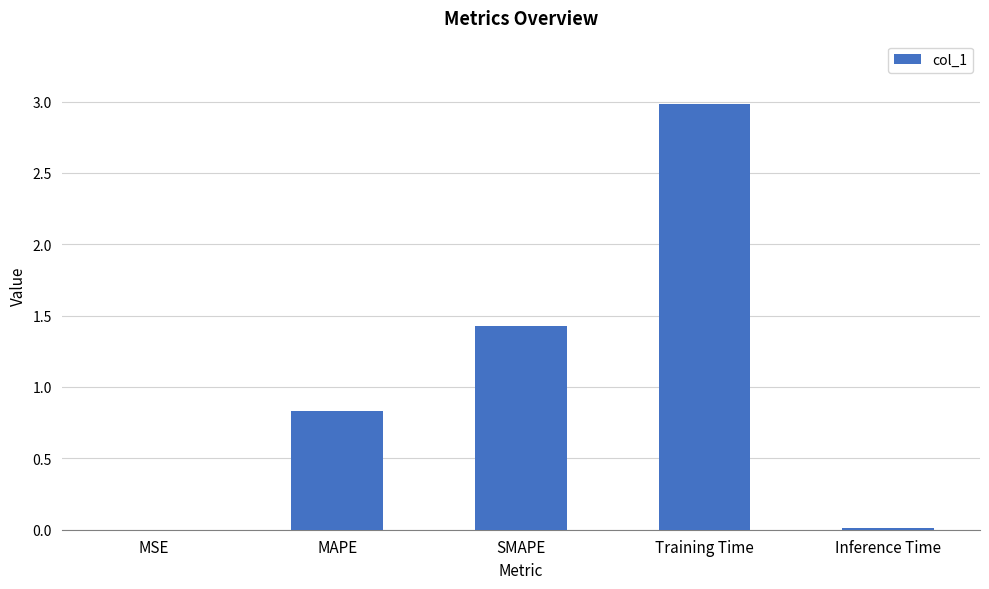

Which category has the highest value across all series?

Training Time